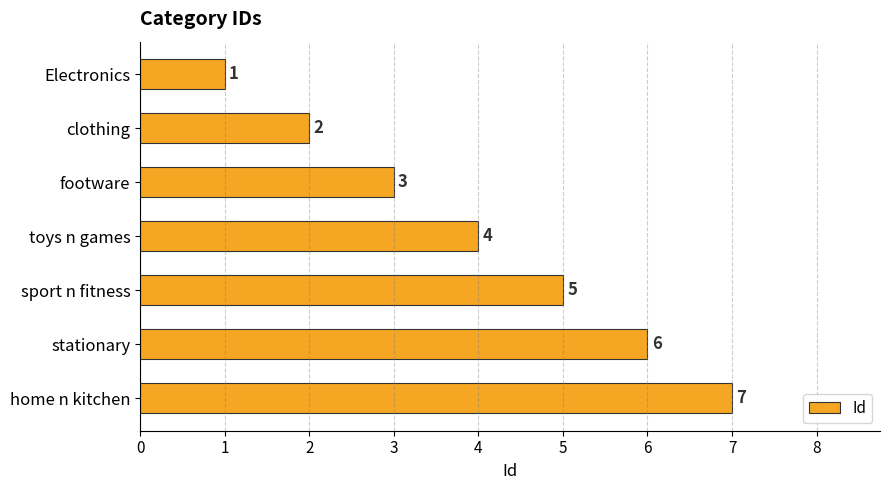

What is the label of the 4th bar from the top?

toys n games